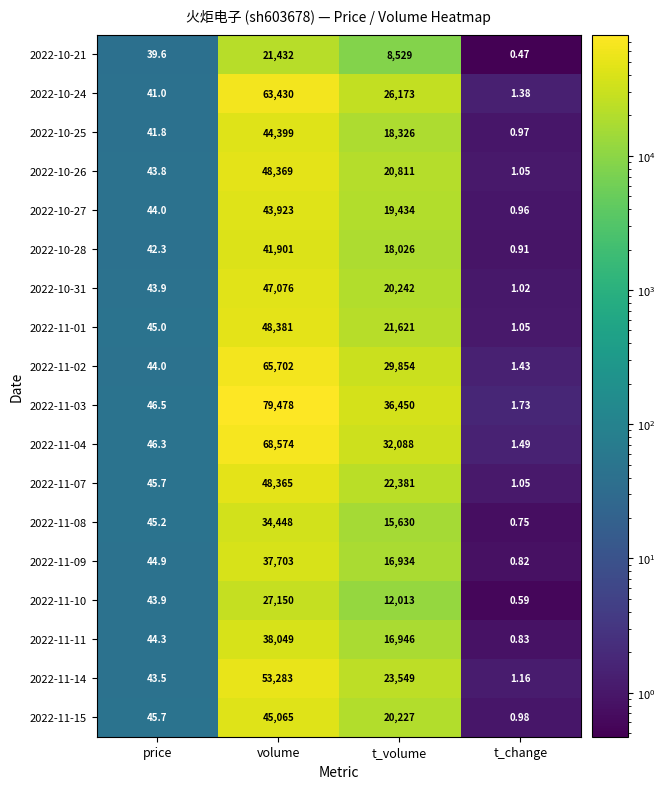

At which label does 2022-11-10 reach its peak?

volume